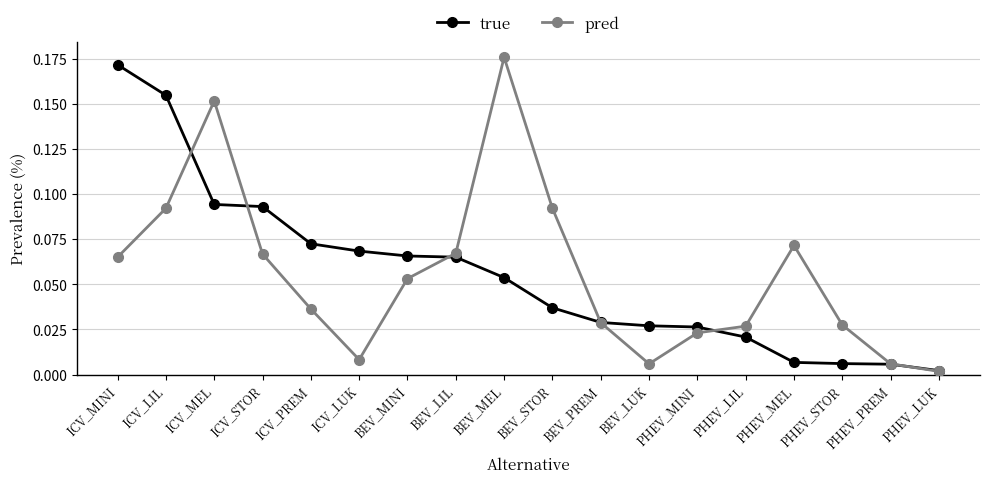

True or false: pred and true cross at least once.

True